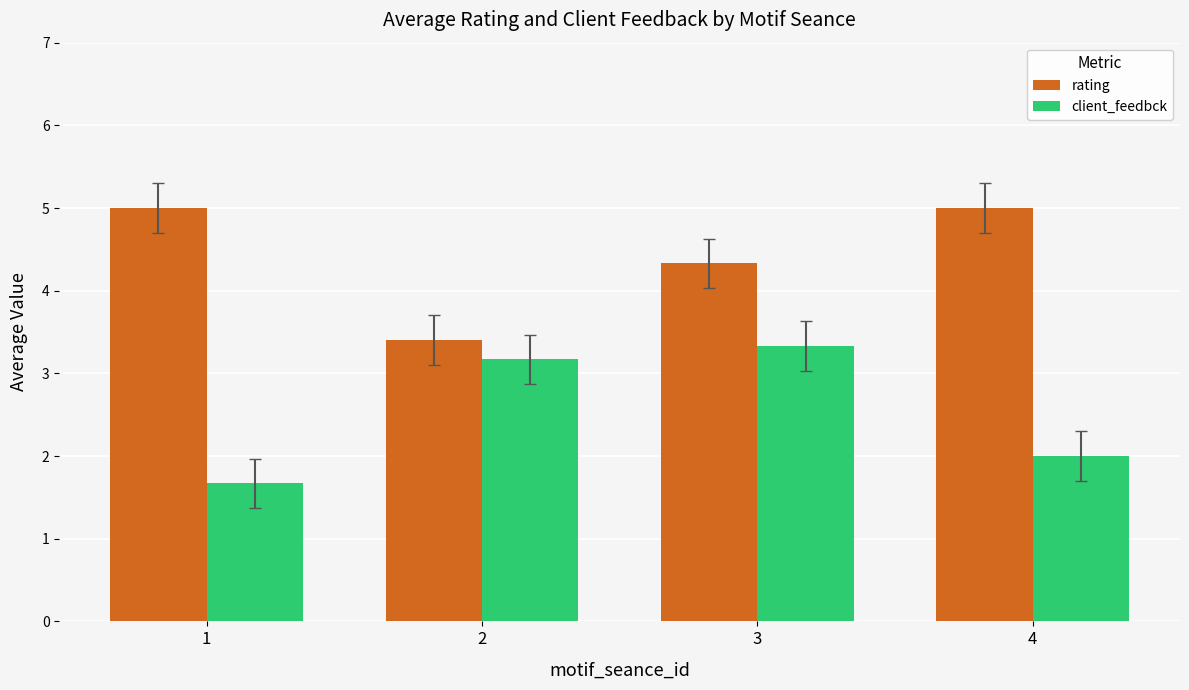

How many bars are there in each group?

2